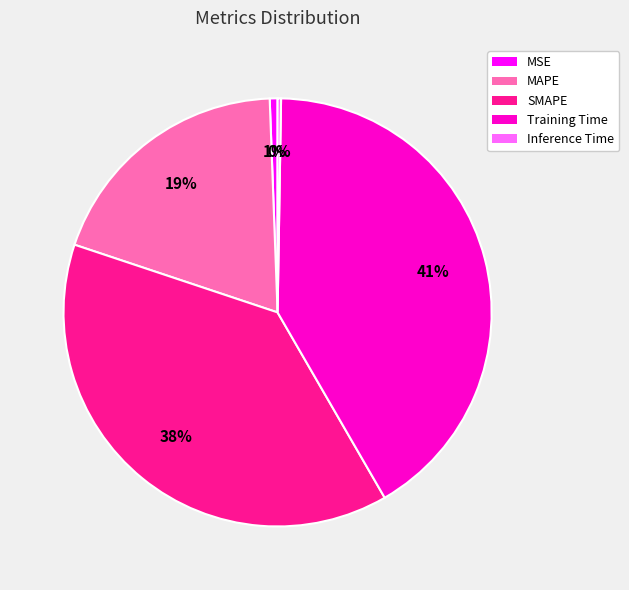

Which slice is the largest?

Training Time